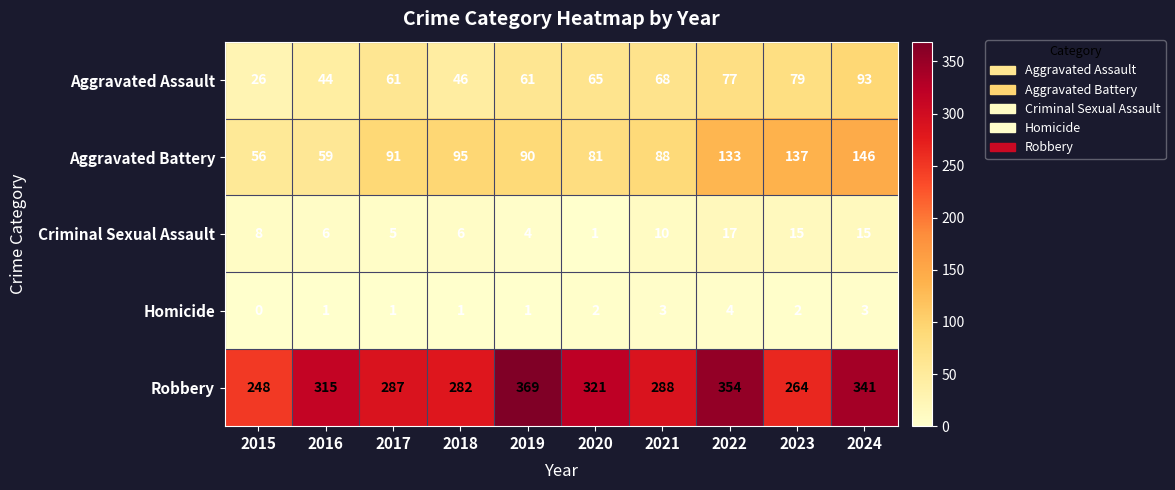

The value of Criminal Sexual Assault at 2022 is 26. True or false?

False